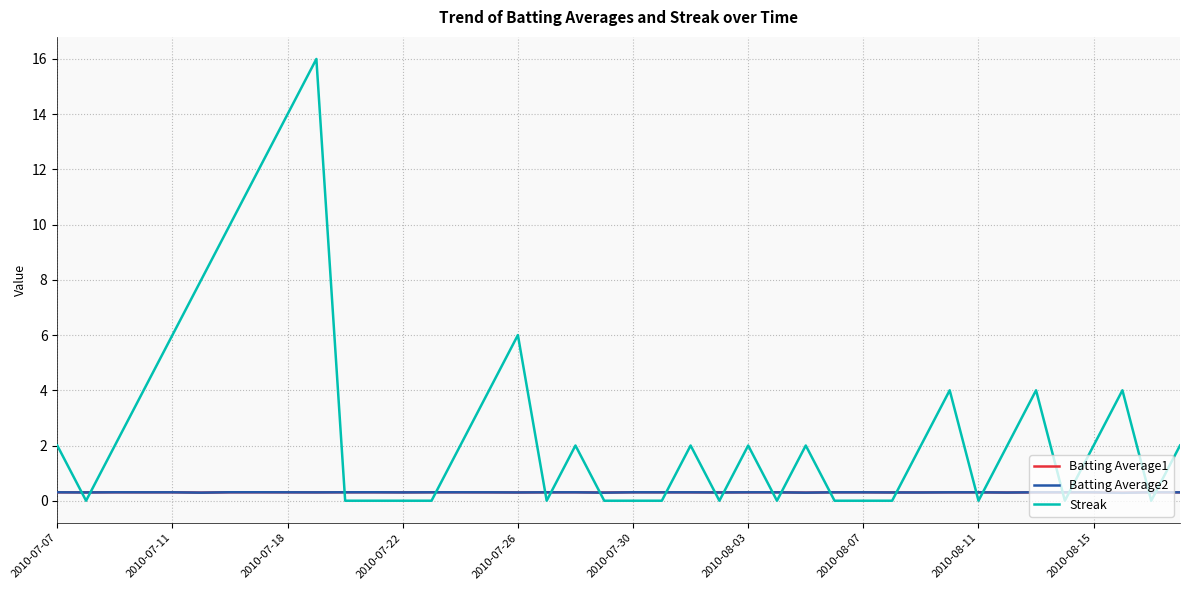

What is the sum of all Batting Average2 values?

12.1